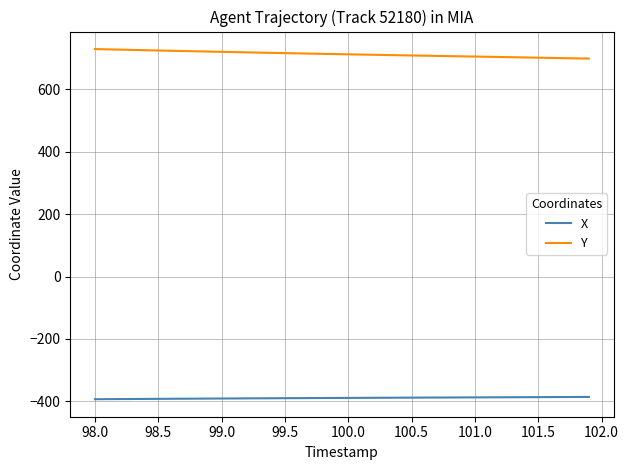

What is the minimum value shown in the chart?

-393.2